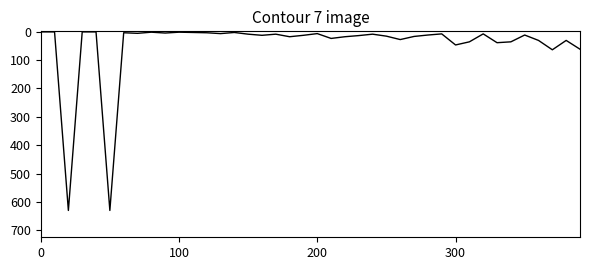

What is the maximum value shown in the chart?

630